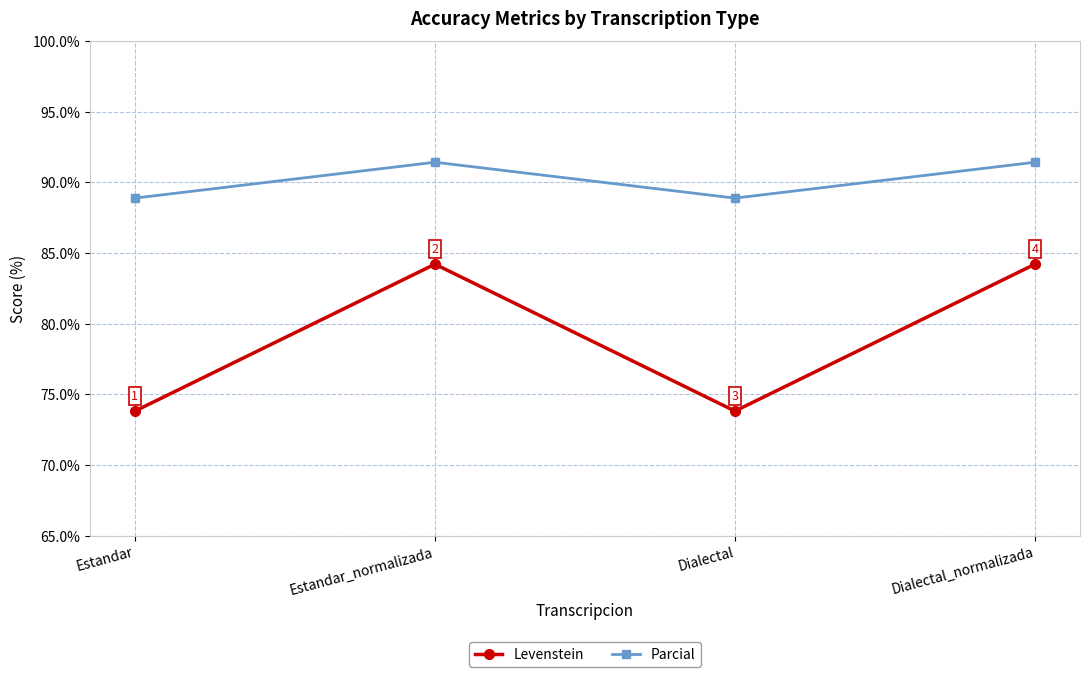

What is the label of the 4th point from the left?

Dialectal_normalizada